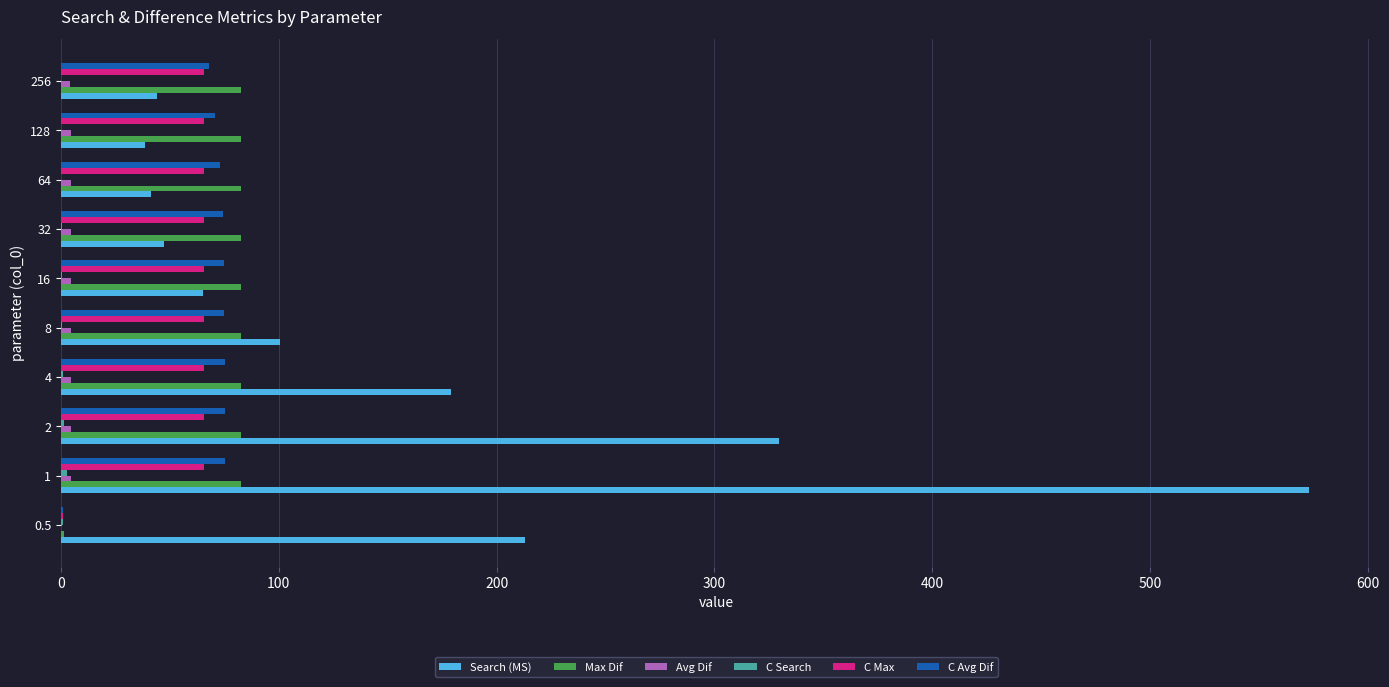

Which category has the highest value across all series?

1